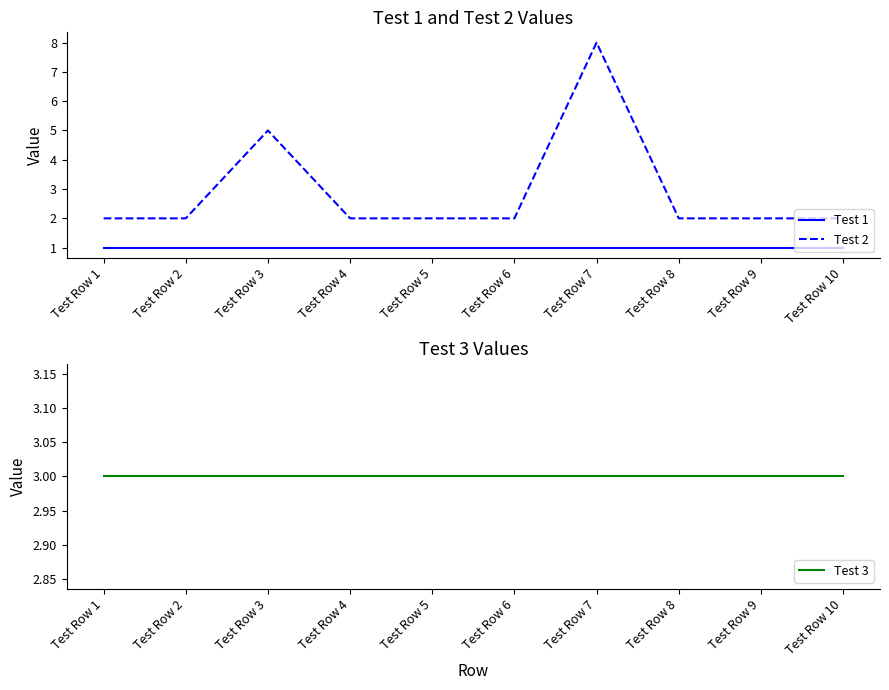

Which has a higher value, Test Row 7 or Test Row 10?

Test Row 7